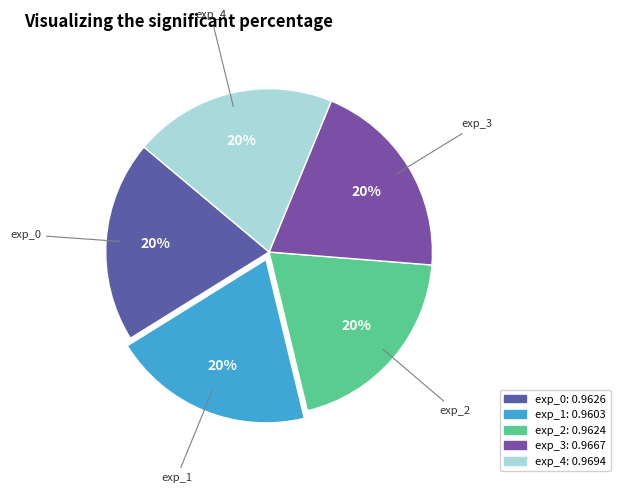

True or false: exp_1 accounts for 30% of the total.

False